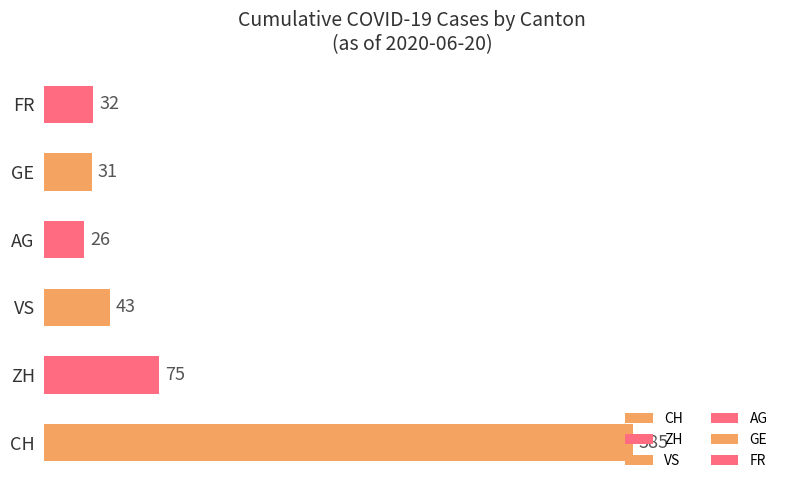

At which label is the value closest to 205?

ZH